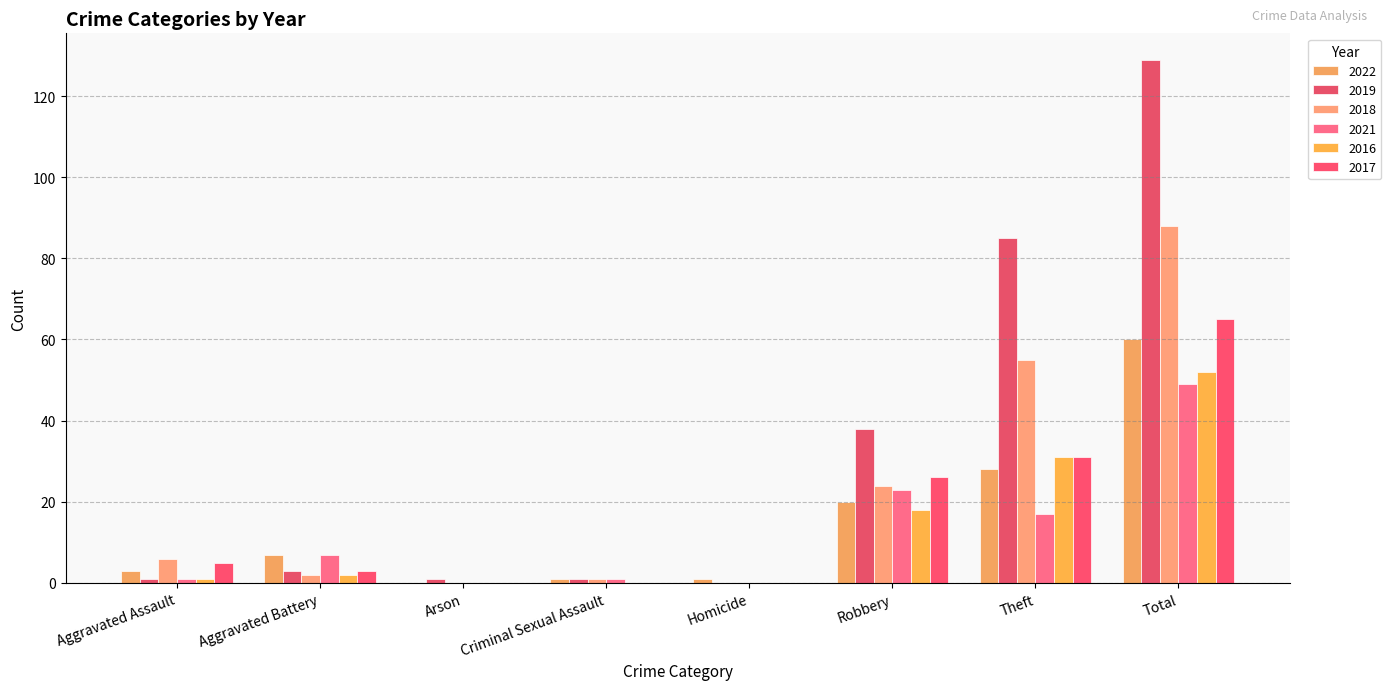

At how many categories does at least one series exceed 125?

1